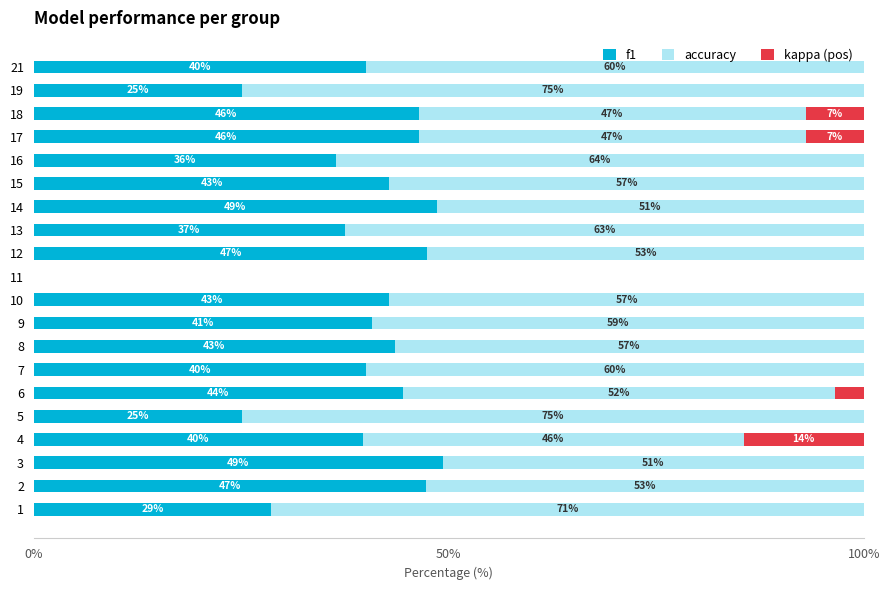

The value of f1 at 8 is 13.9. True or false?

False